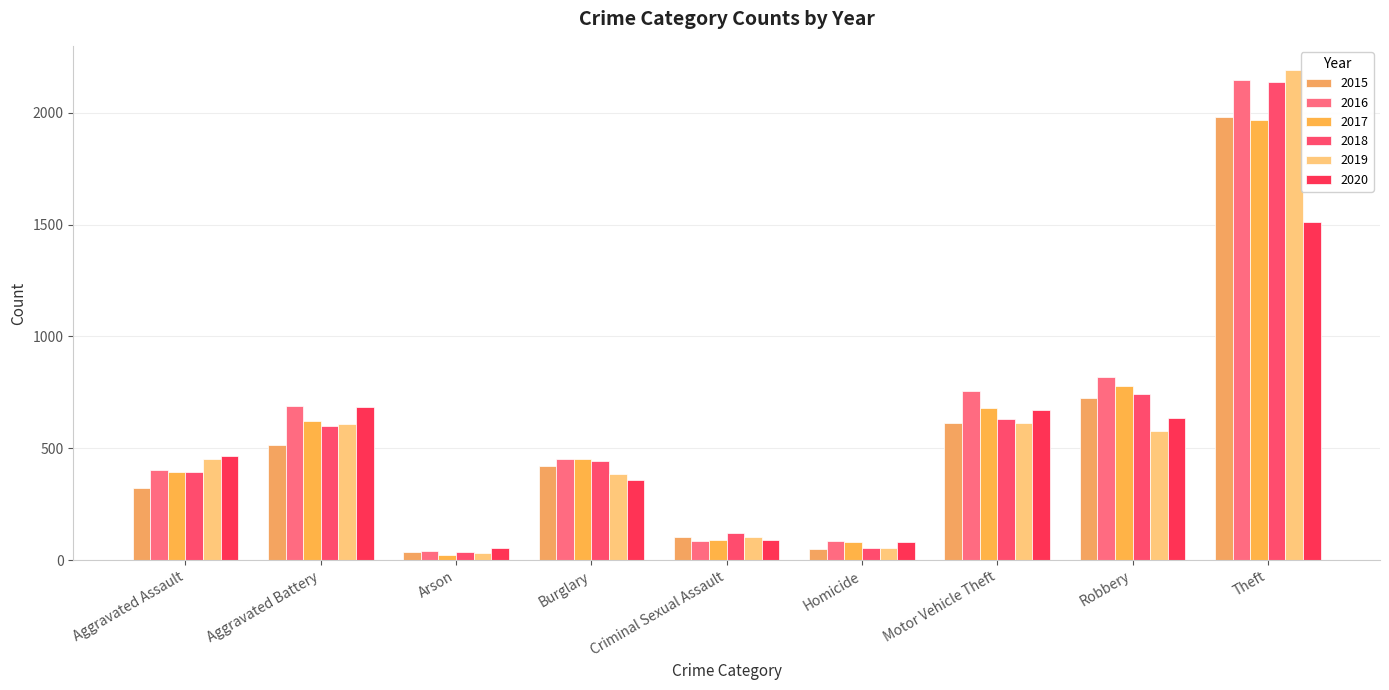

At which category does the chart reach its minimum across all series?

Arson